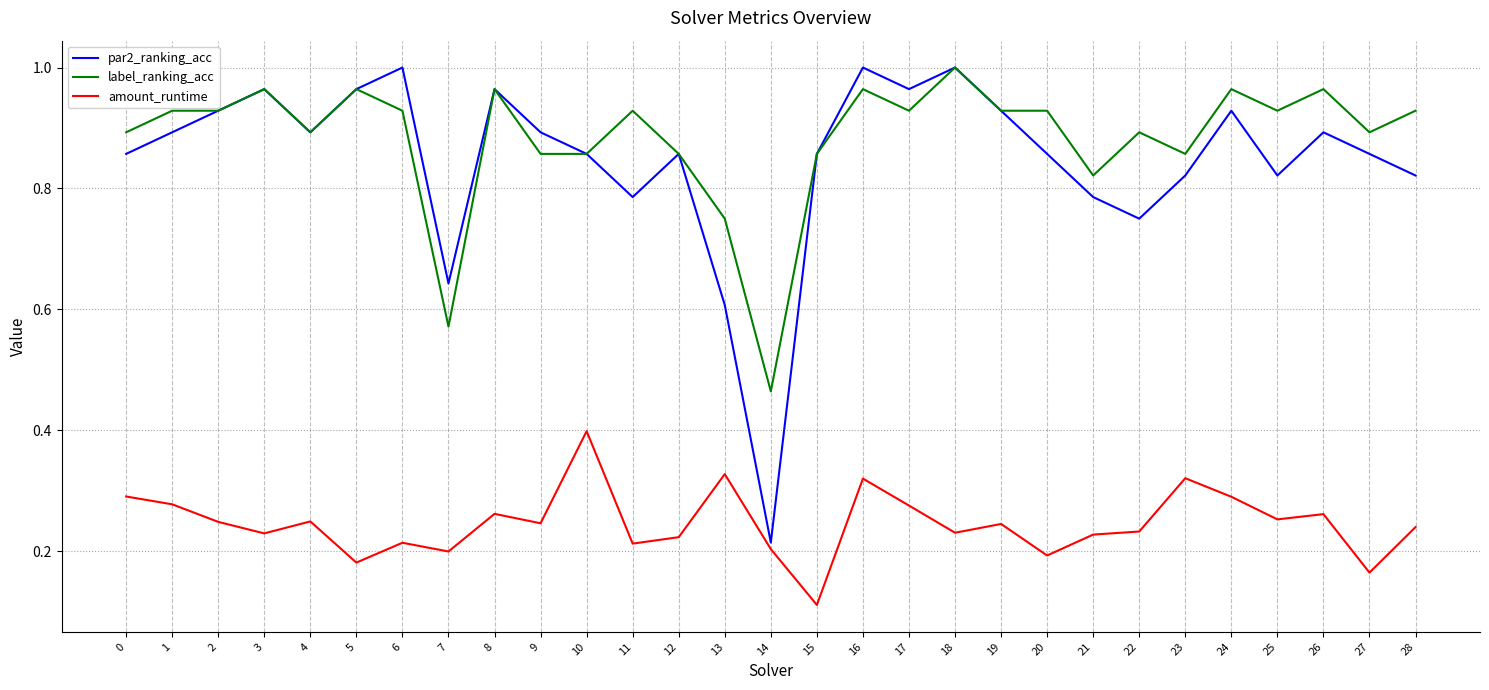

Which category has the highest value in the amount_runtime series?

10